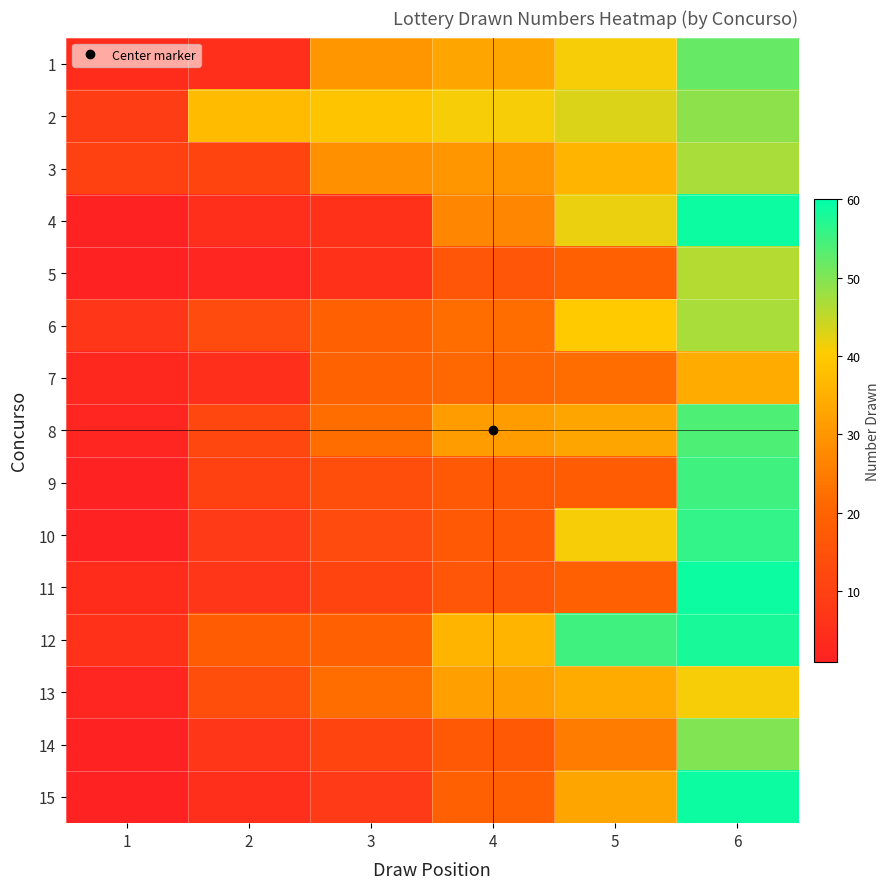

What is the spread (max minus min) of values at 1?

9